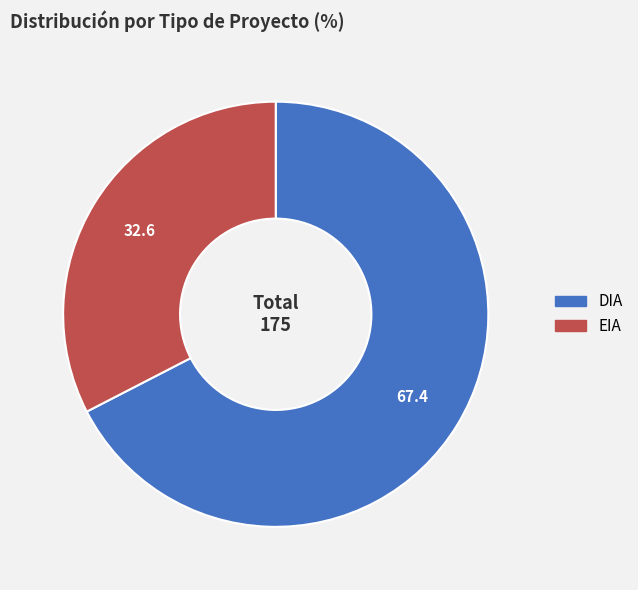

Which category has the smallest portion of the pie?

EIA